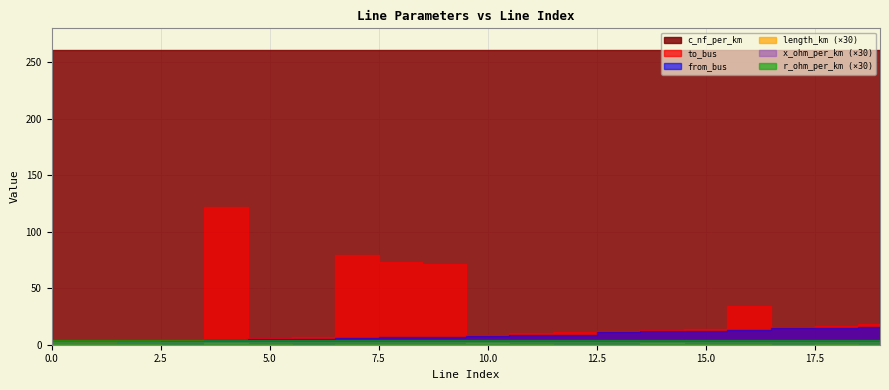

True or false: r_ohm_per_km and c_nf_per_km intersect in this chart.

False